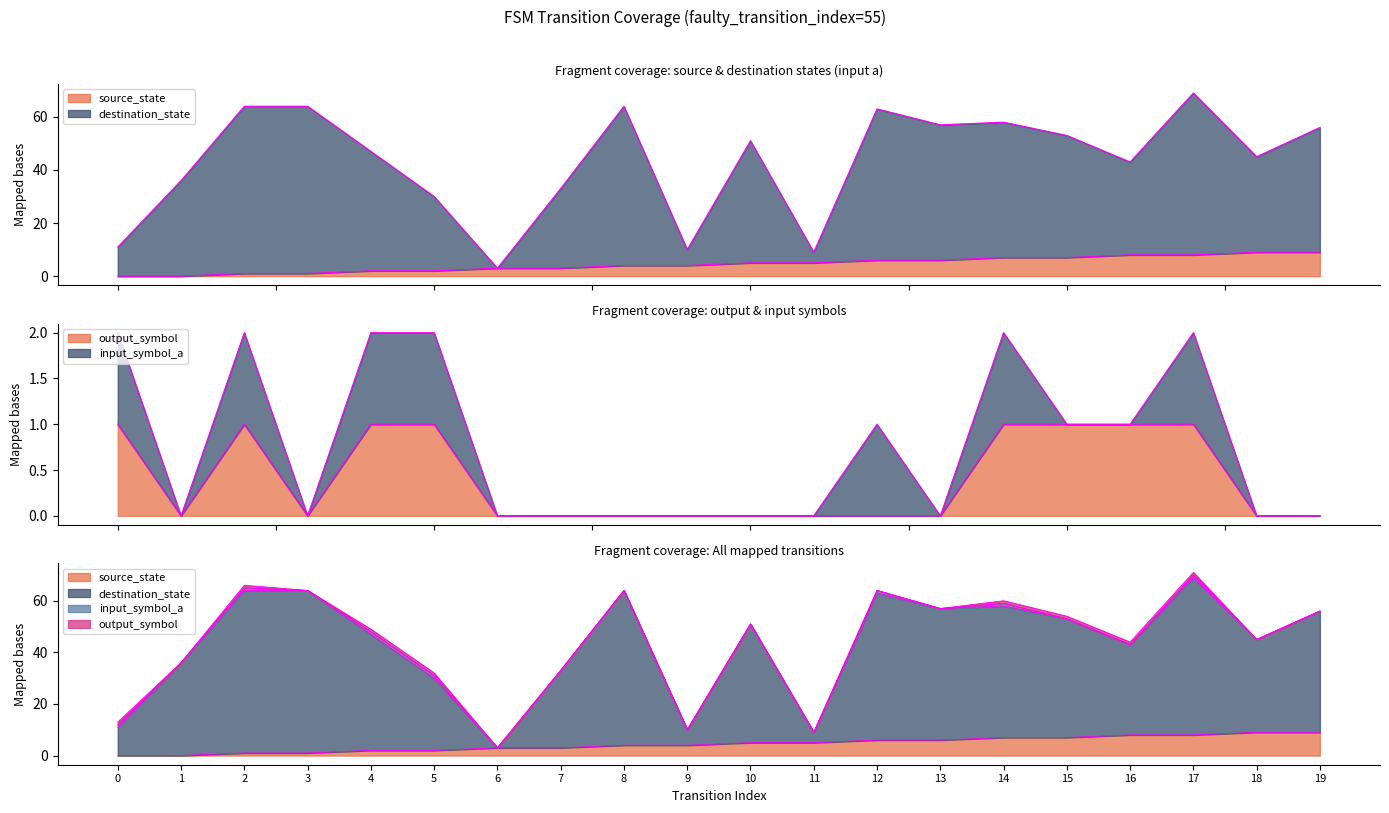

Which series changed the most between 16 and 19?

destination_state